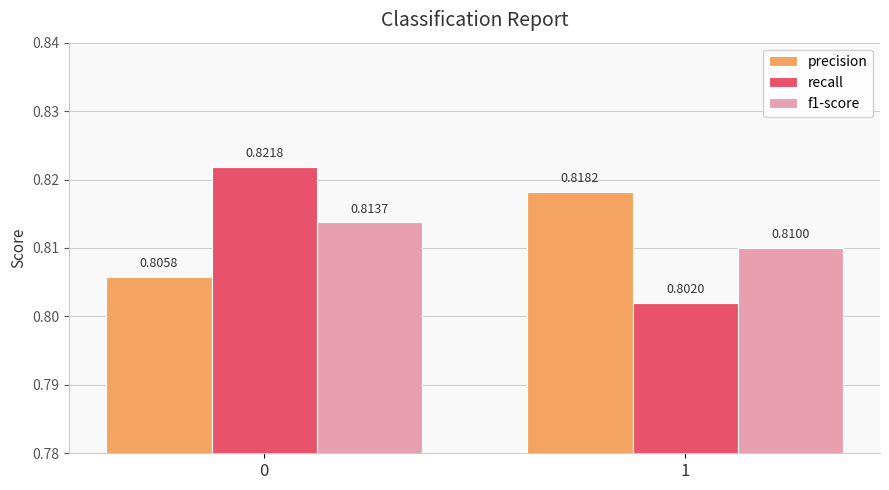

What is the sum of the precision values at 0 and 1?

1.6